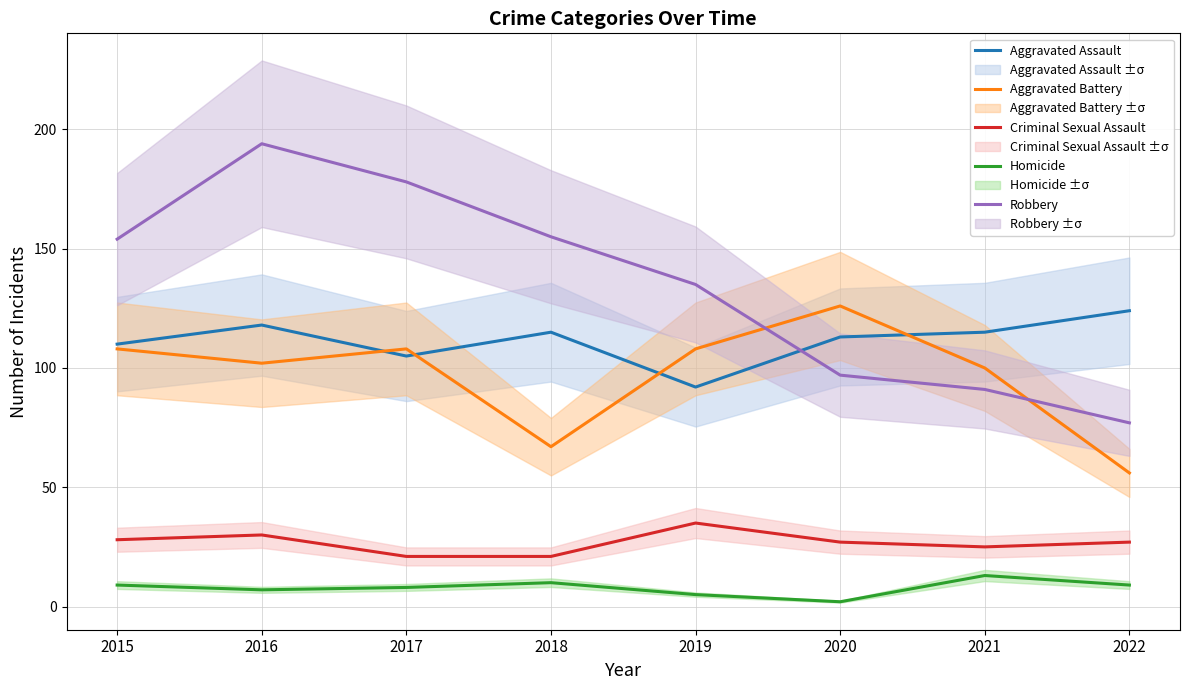

What is the average value of the Criminal Sexual Assault series?

27